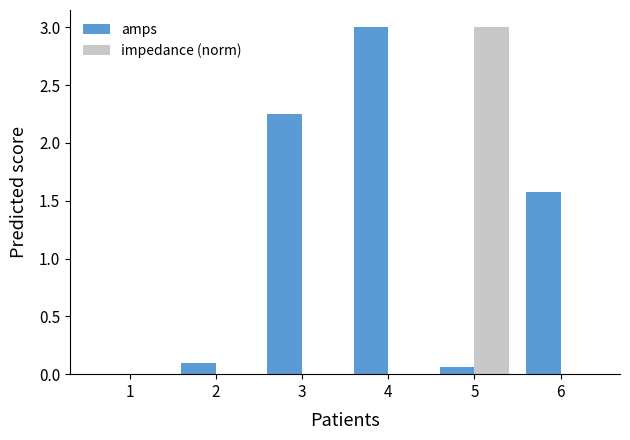

Is it true that impedance (norm) equals 0.0 at 1?

True